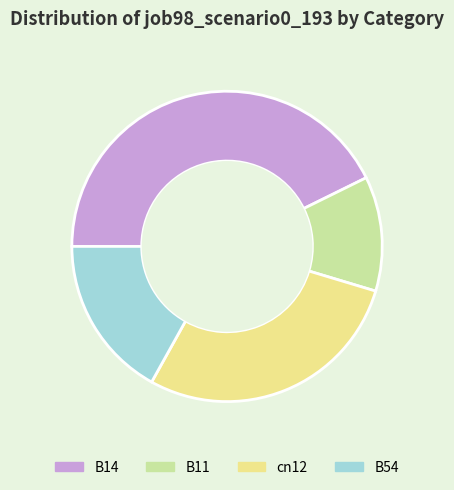

The B14 slice represents 28% of the pie. True or false?

False